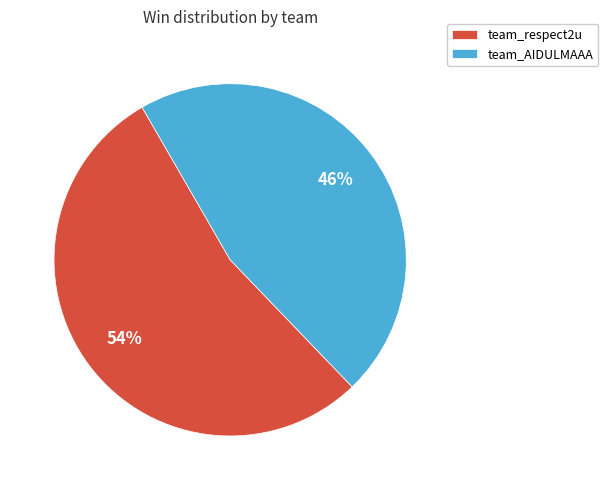

Count the number of slices in the pie.

2